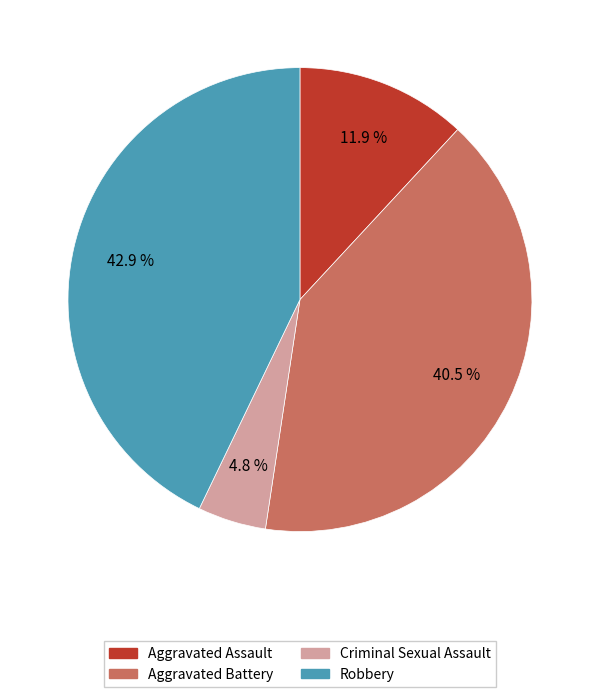

The Aggravated Assault slice represents 23% of the pie. True or false?

False